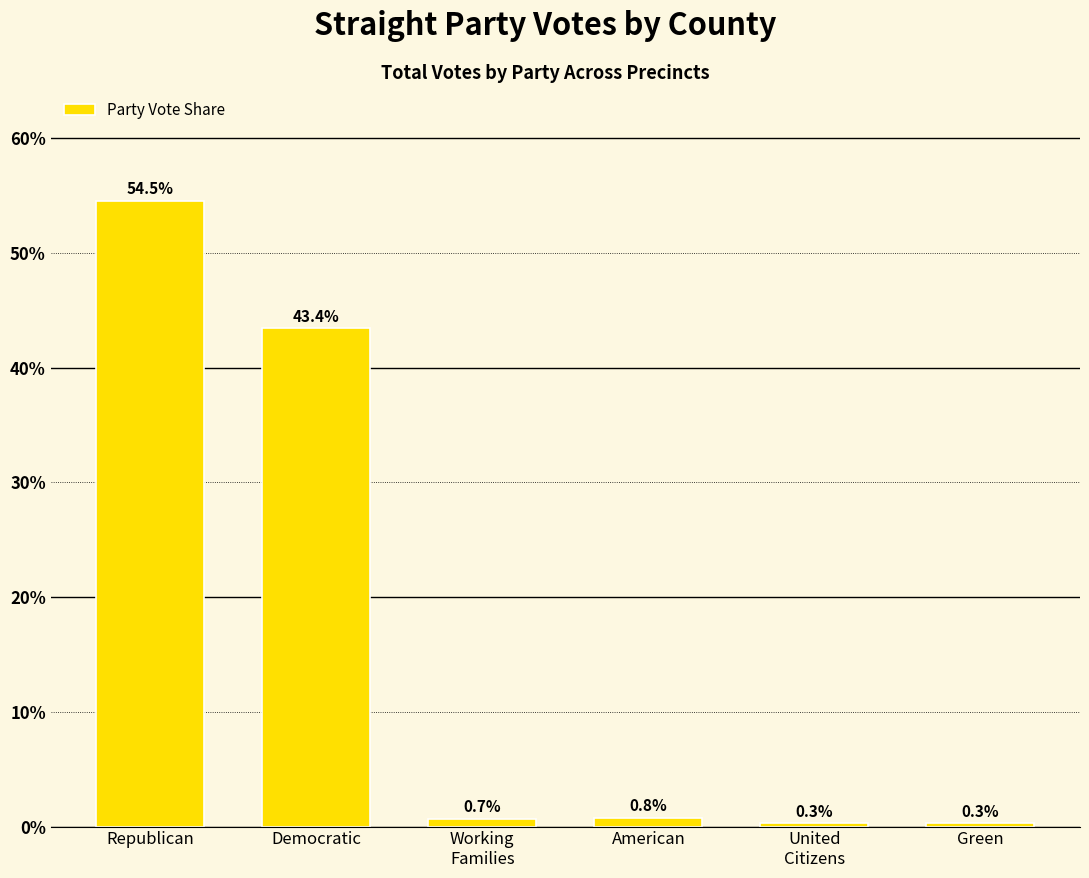

Is it true that the value at Green is 0.3?

True